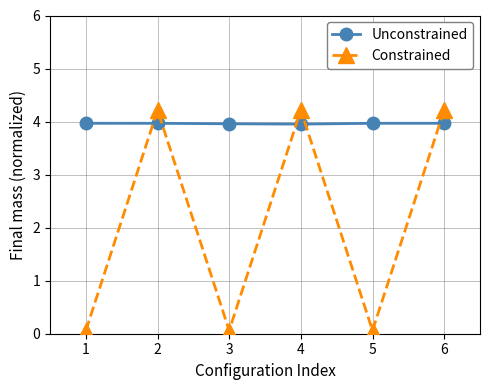

Which series has the largest total across all categories?

Unconstrained